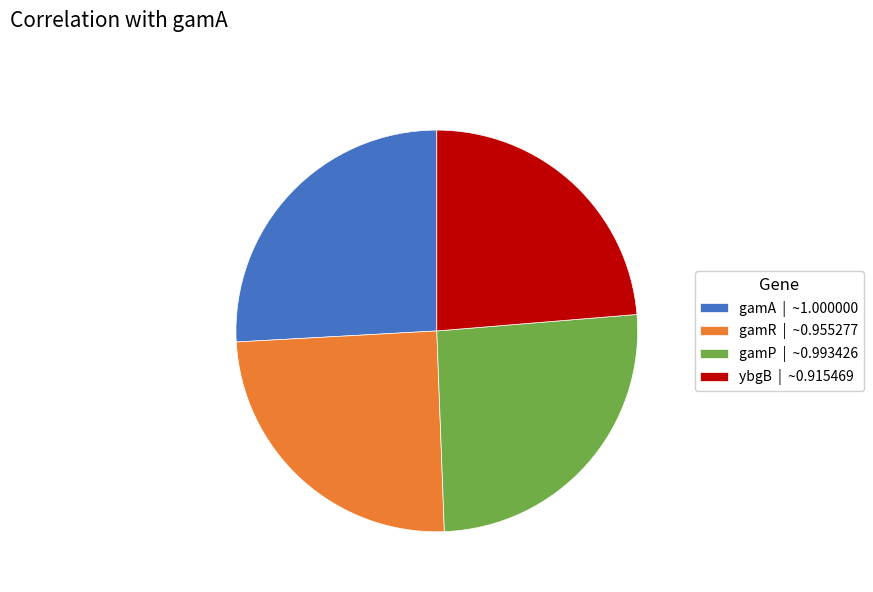

Is gamR | ~0.955277 the majority of the pie?

No